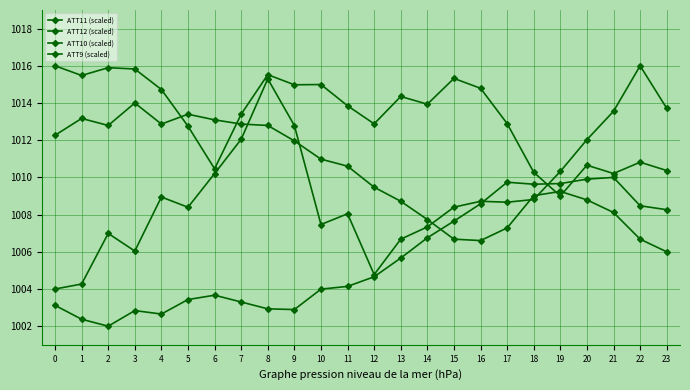

Between 15 and 20, which series saw the biggest shift?

ATT9 (scaled)